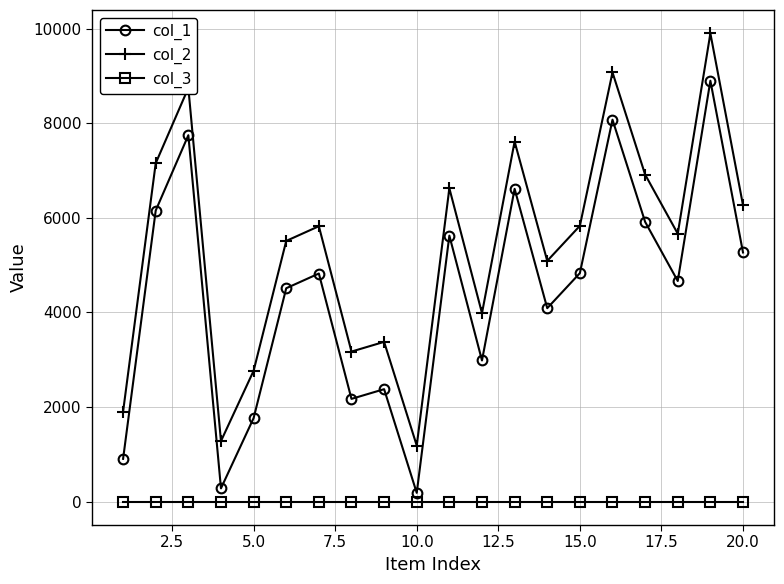

True or false: col_3 and col_2 cross at least once.

False